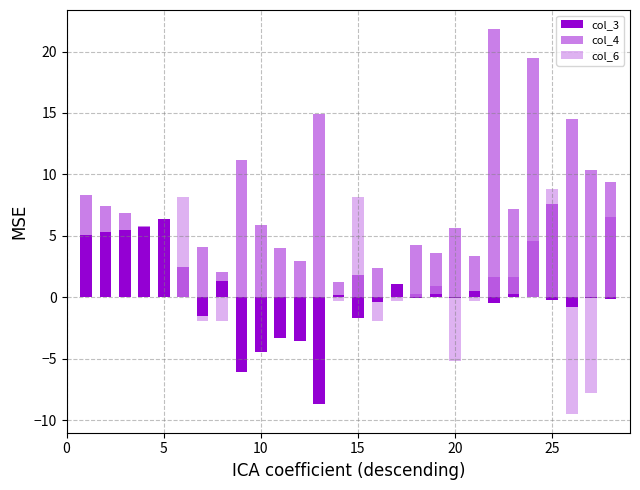

What are all the series names shown in the legend?

col_3, col_4, col_6